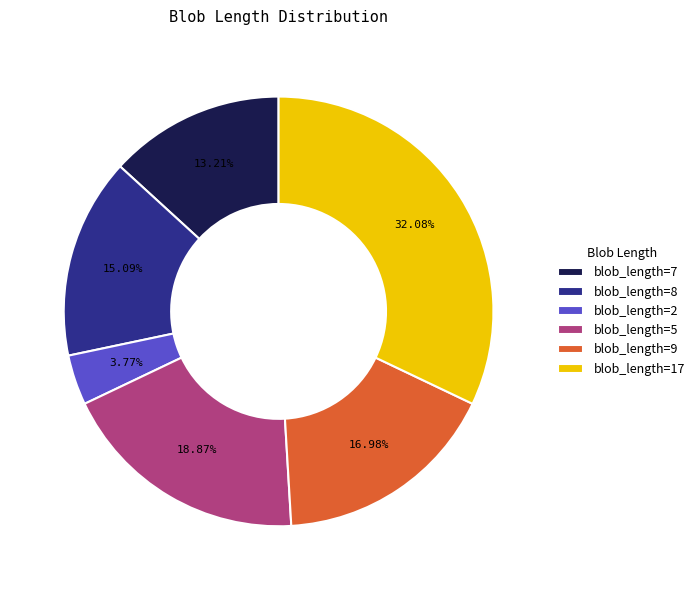

Rank the categories by value from highest to lowest.

blob_length=17, blob_length=5, blob_length=9, blob_length=8, blob_length=7, blob_length=2